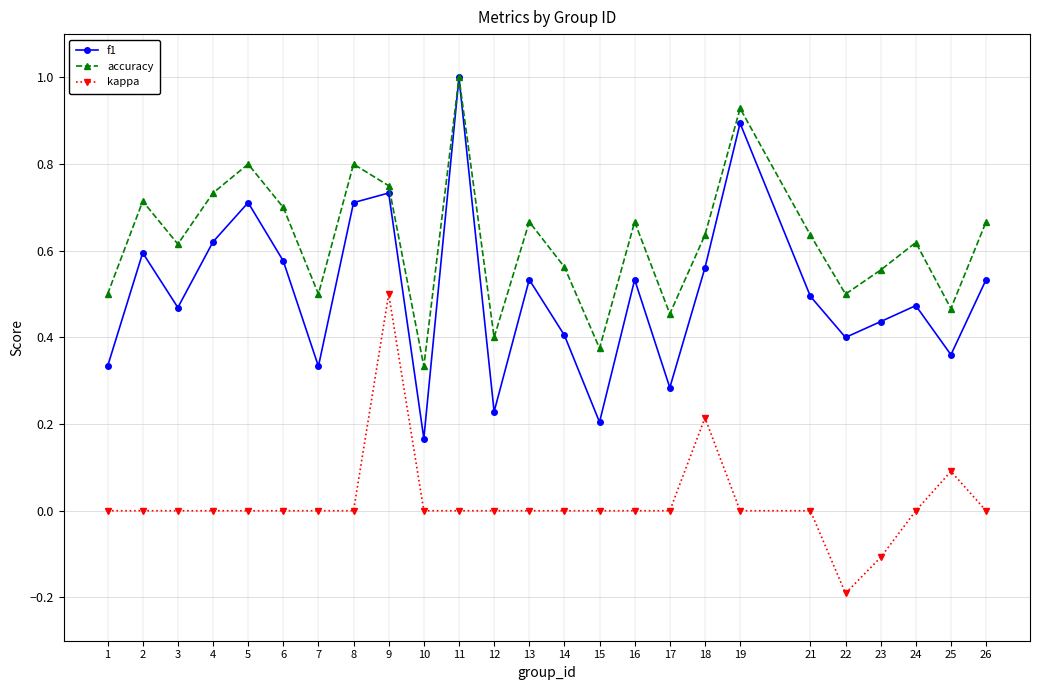

Is the value of kappa at 23 greater than the value of accuracy at 19?

No